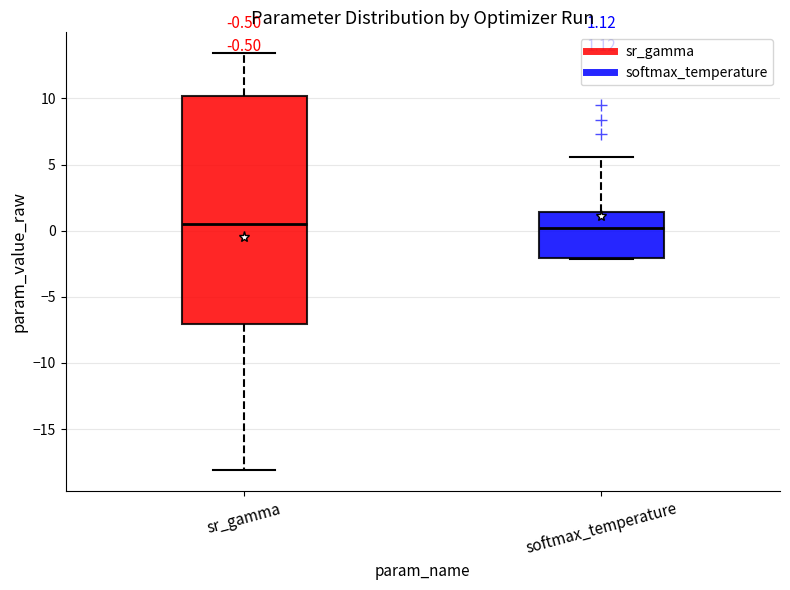

Which box is the tallest, from its lower edge to its upper edge?

sr_gamma